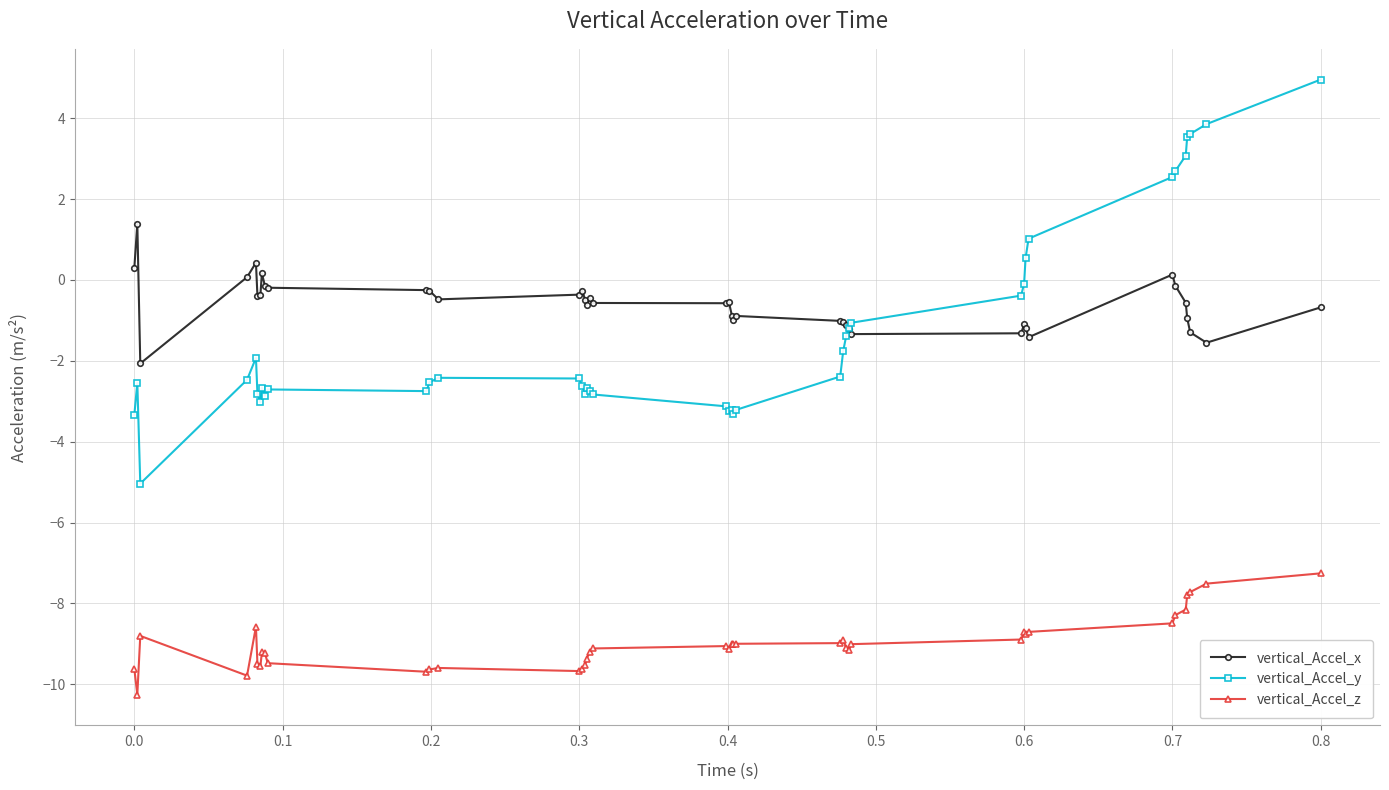

List the series in order of their peak value, lowest first.

vertical_Accel_z, vertical_Accel_x, vertical_Accel_y